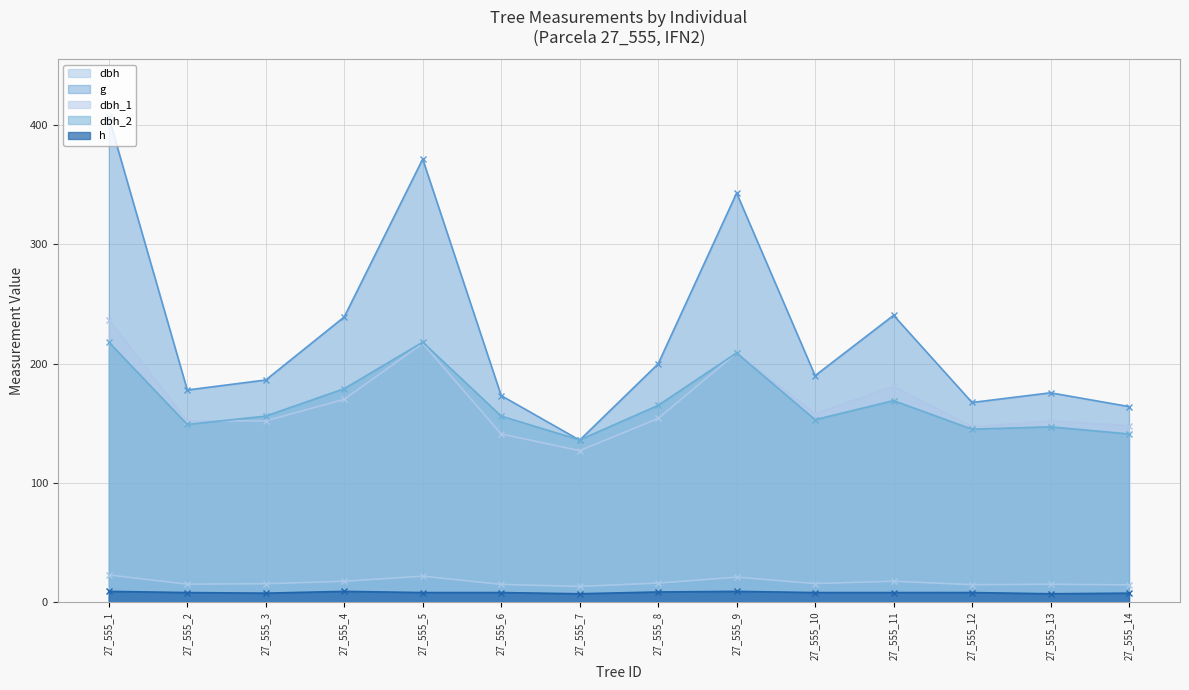

Which series has the largest total across all categories?

g